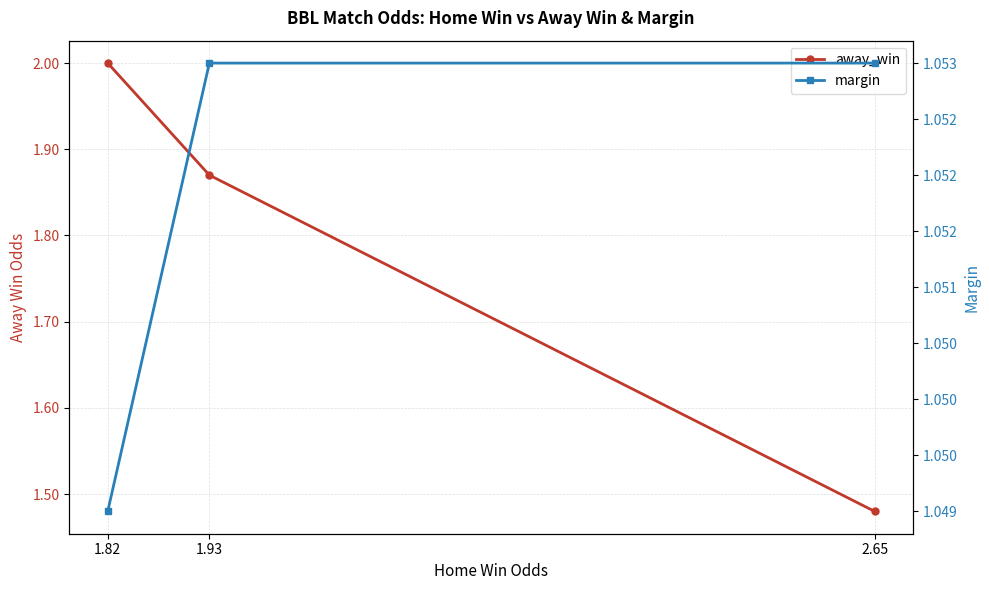

The margin series shows 0.5 at 1.82. True or false?

False